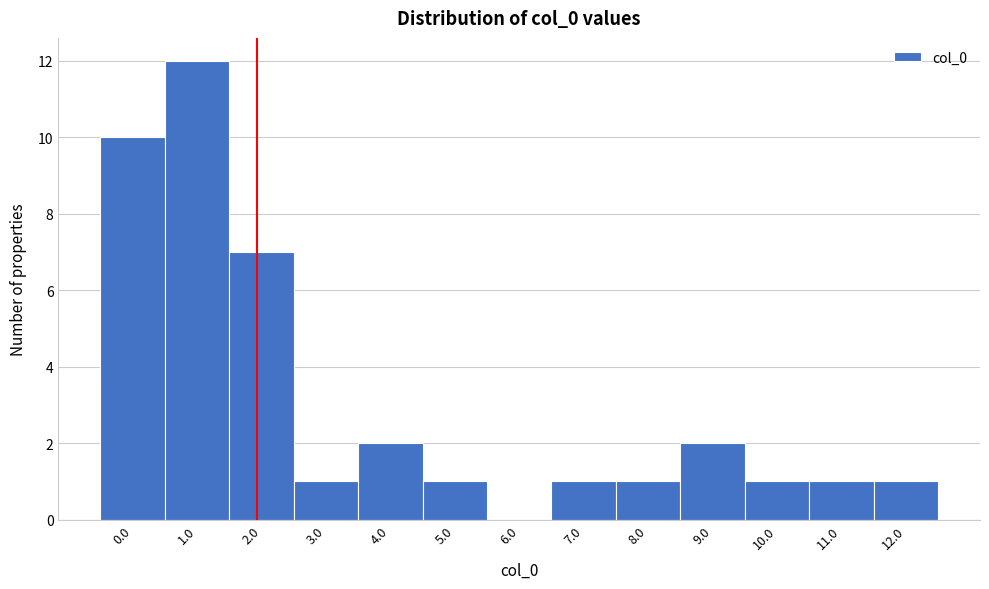

Reading right to left, extract all data points from this chart.

12.0=1	11.0=1	10.0=1	9.0=2	8.0=1	7.0=1	6.0=0	5.0=1	4.0=2	3.0=1	2.0=7	1.0=12	0.0=10